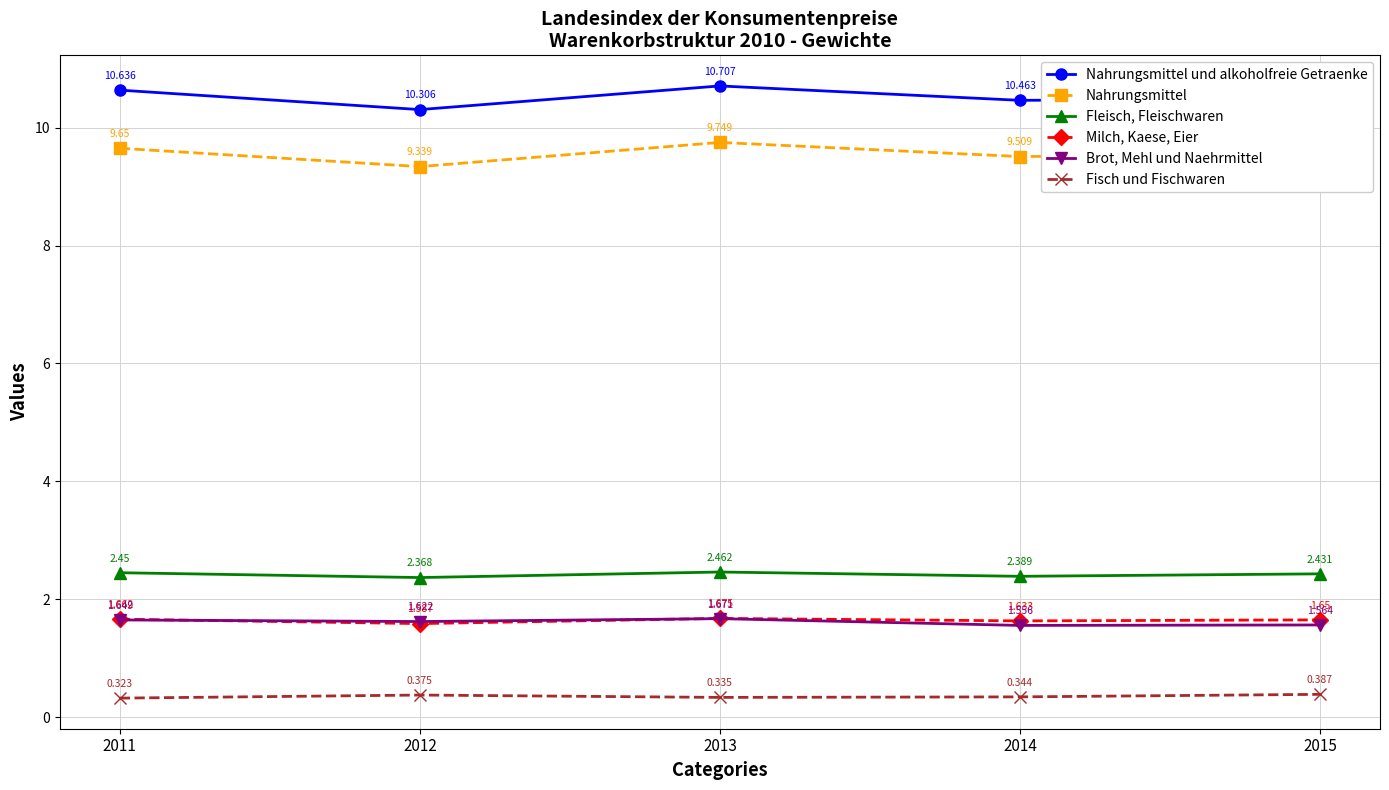

Rank the categories by Fisch und Fischwaren value from lowest to highest.

2011, 2013, 2014, 2012, 2015